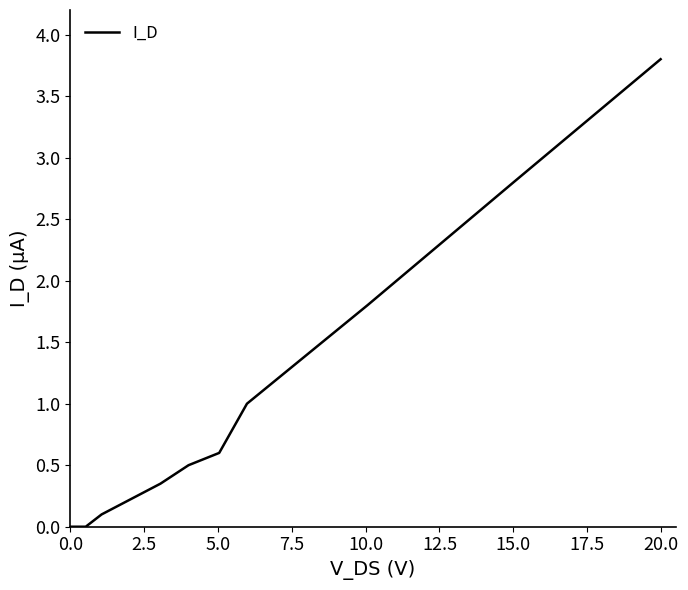

What is the maximum value shown in the chart?

3.8